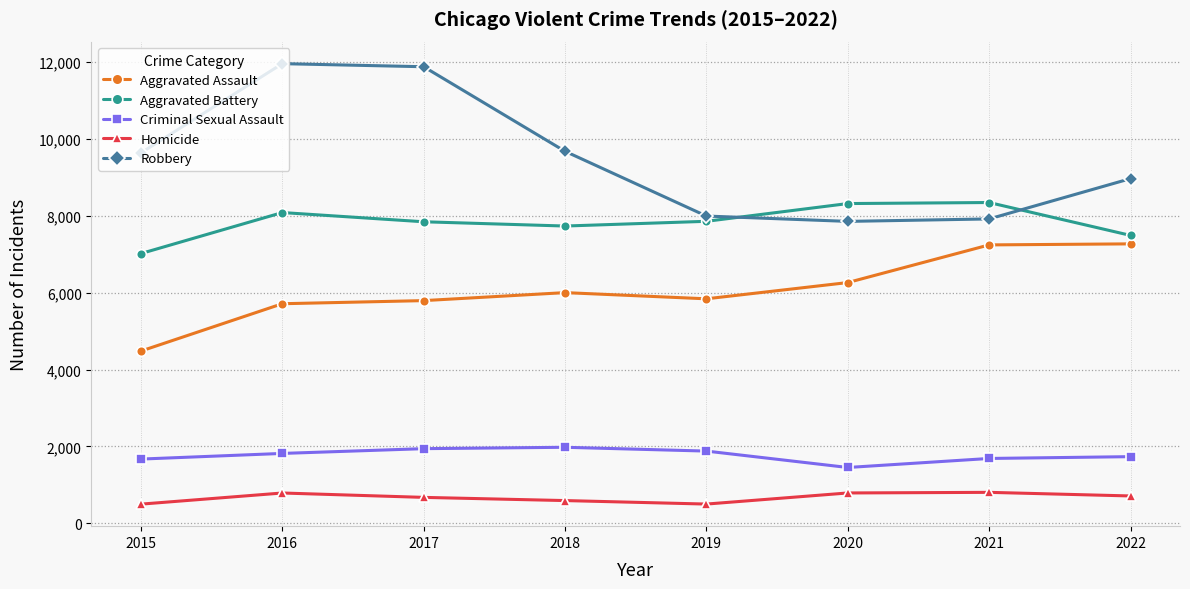

Is it true that Aggravated Battery equals 10469 at 2015?

False